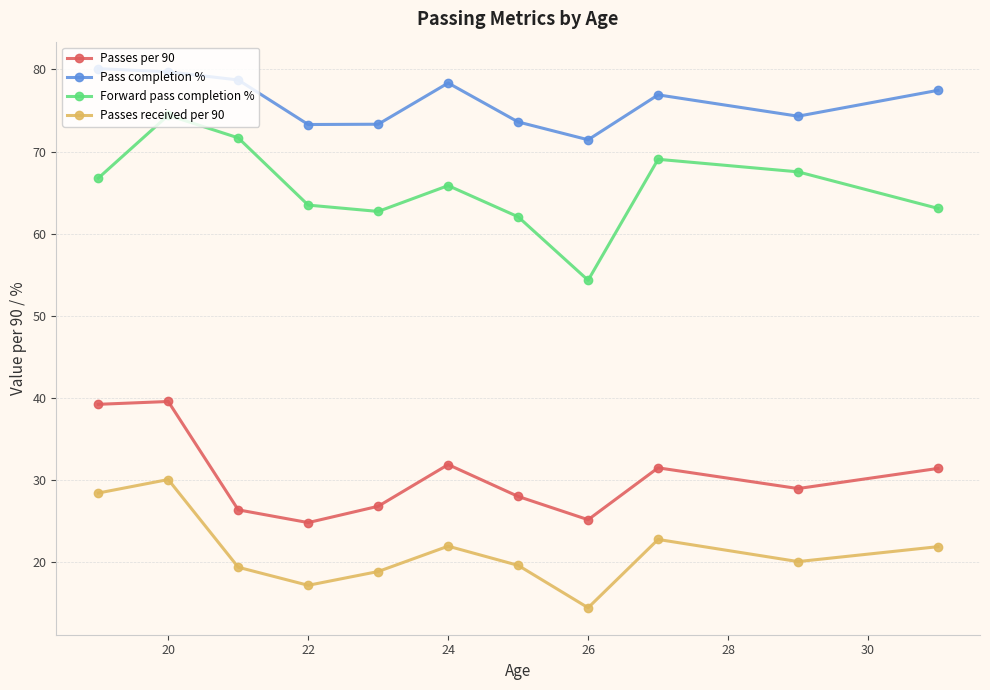

True or false: Pass completion % and Passes received per 90 cross at least once.

False